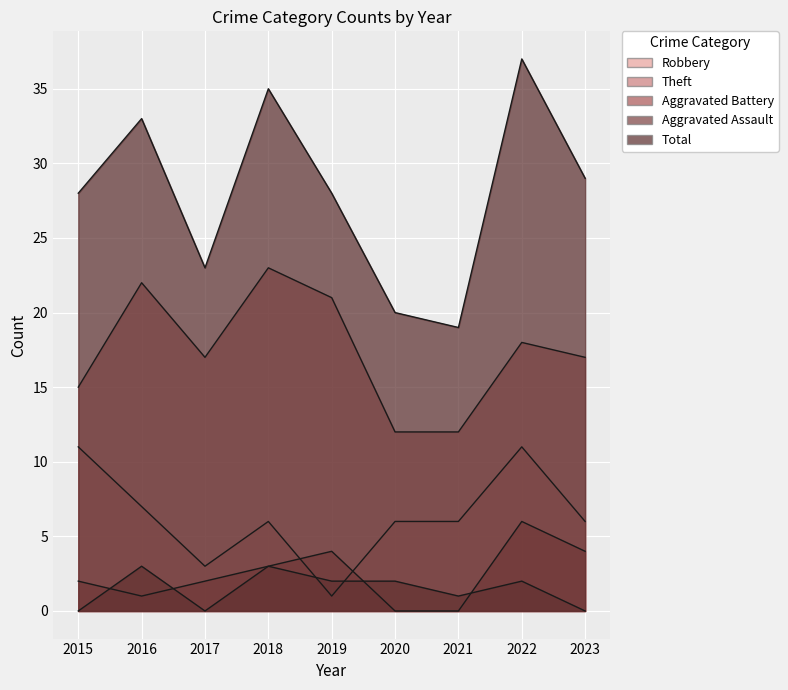

True or false: Aggravated Assault and Total intersect in this chart.

False